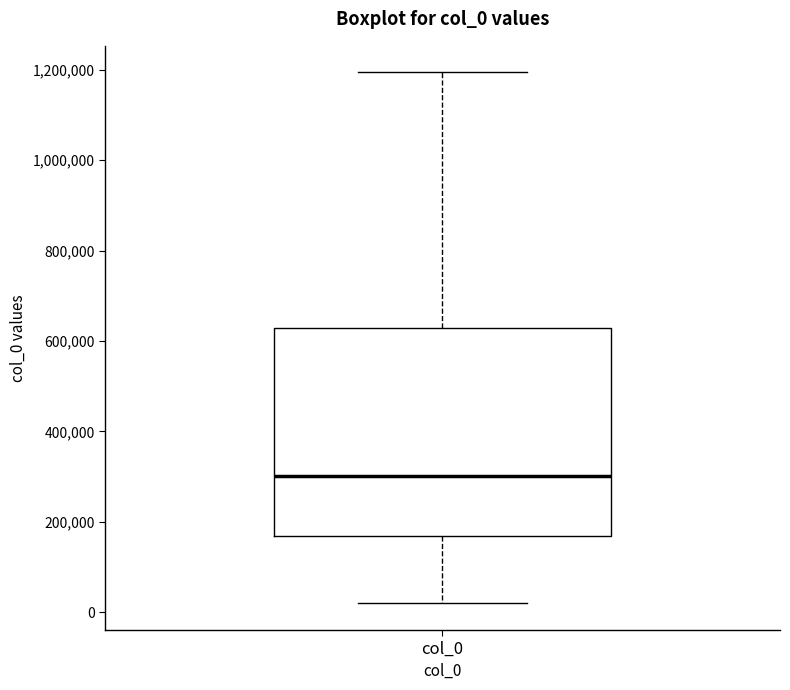

Where is the lower edge of the box for col_0 on the y-axis? The values are not printed on the chart, so give them approximately, as read against the axis.

160000